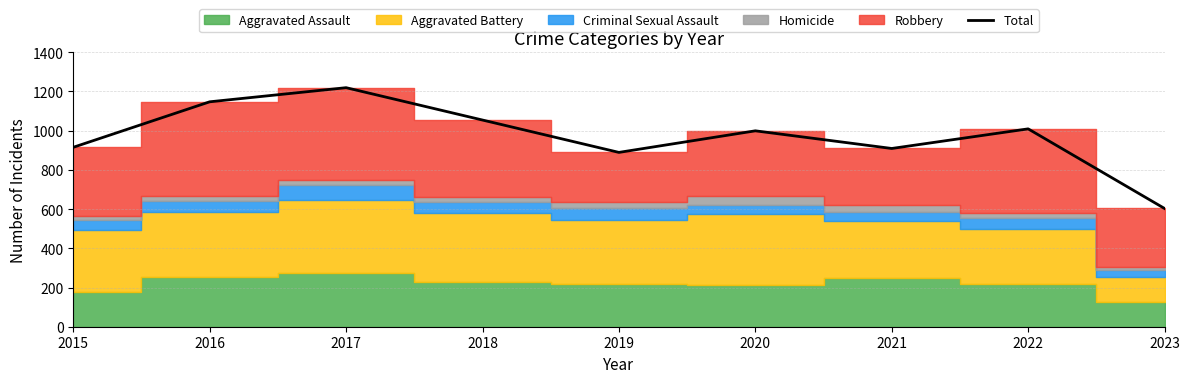

What is the ratio of the value at 2015 to the value at 2017?

0.8